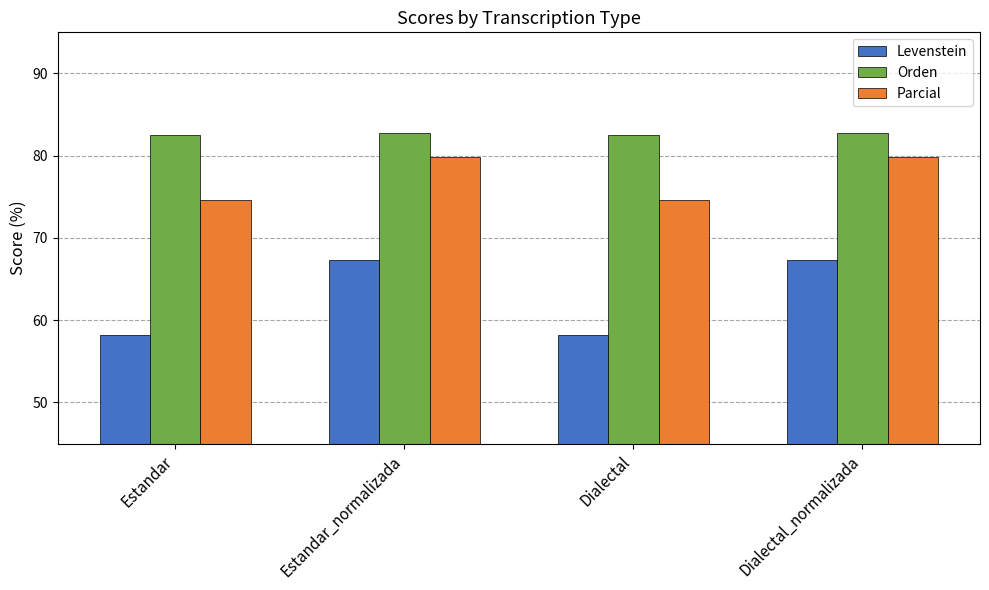

What position from the left is Dialectal?

3